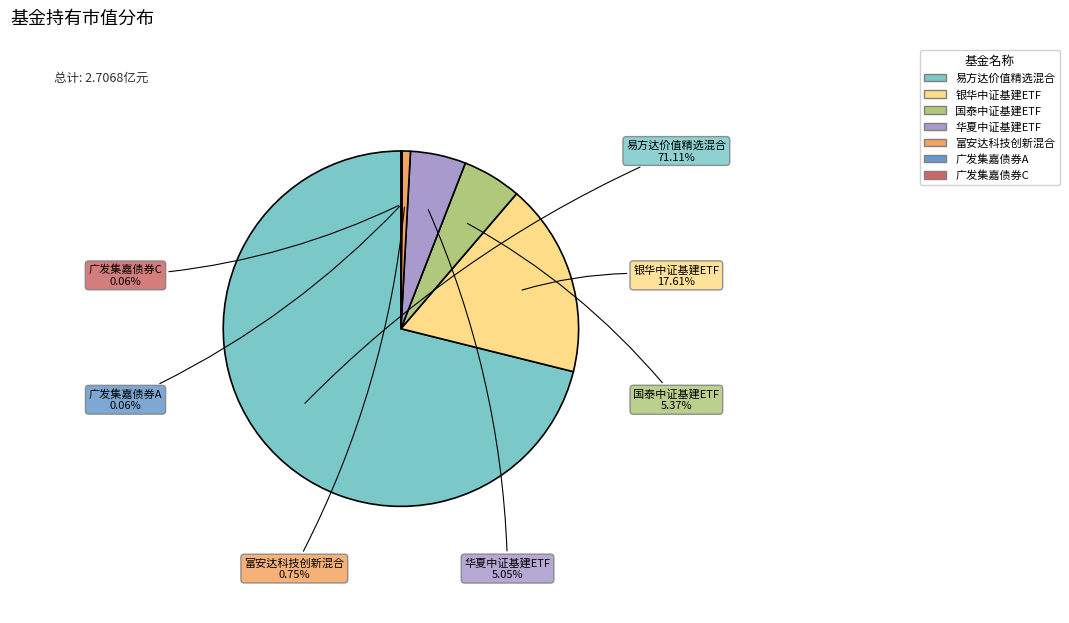

What portion of the pie excludes 易方达价值精选混合?

28.9%